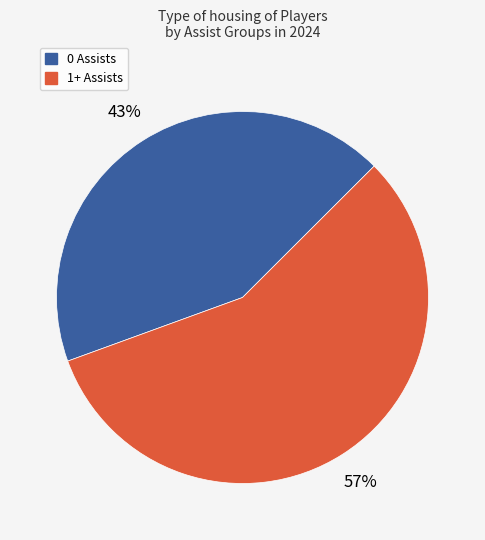

To the nearest percent, what is the average slice percentage?

50%